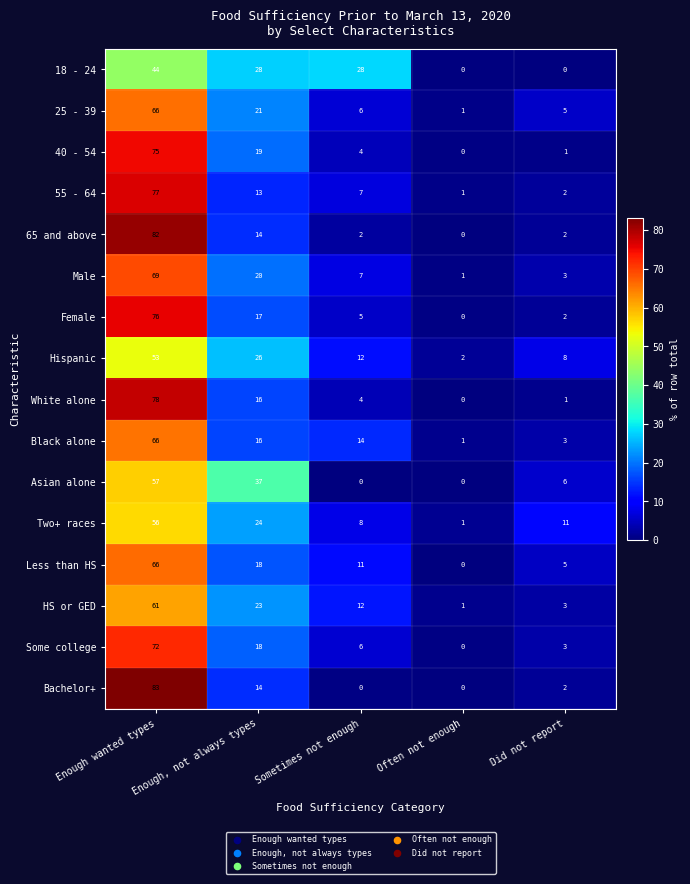

Which series changed the most between Sometimes not enough and Did not report?

18 - 24